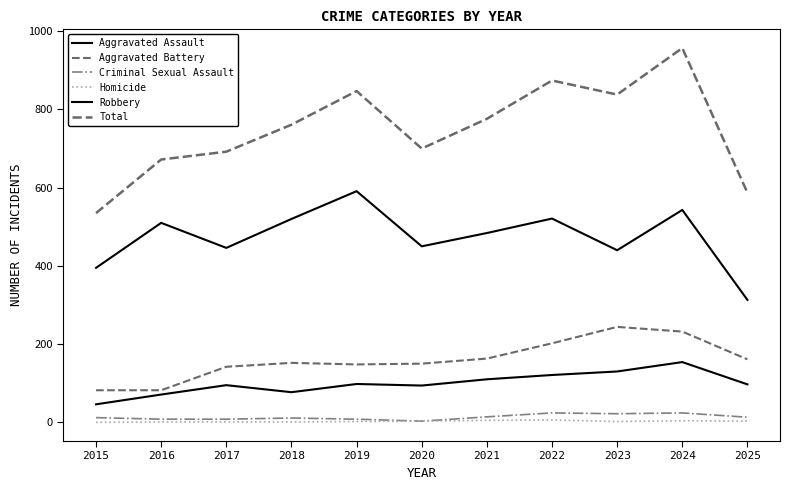

Does the chart have visible grid lines?

No